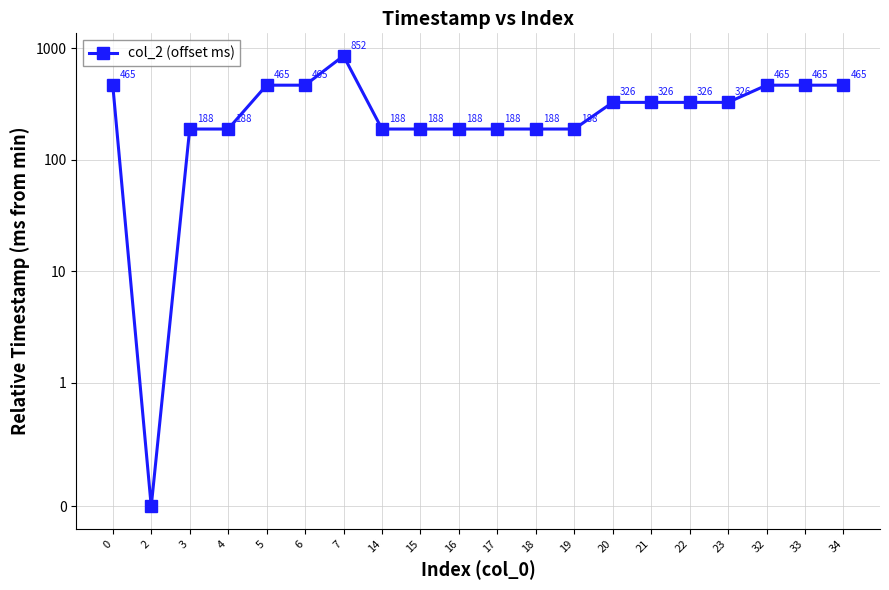

Reading right to left, transcribe all the data shown in this chart.

465	465	465	326	326	326	326	188	188	188	188	188	188	852	465	465	188	188	0	465